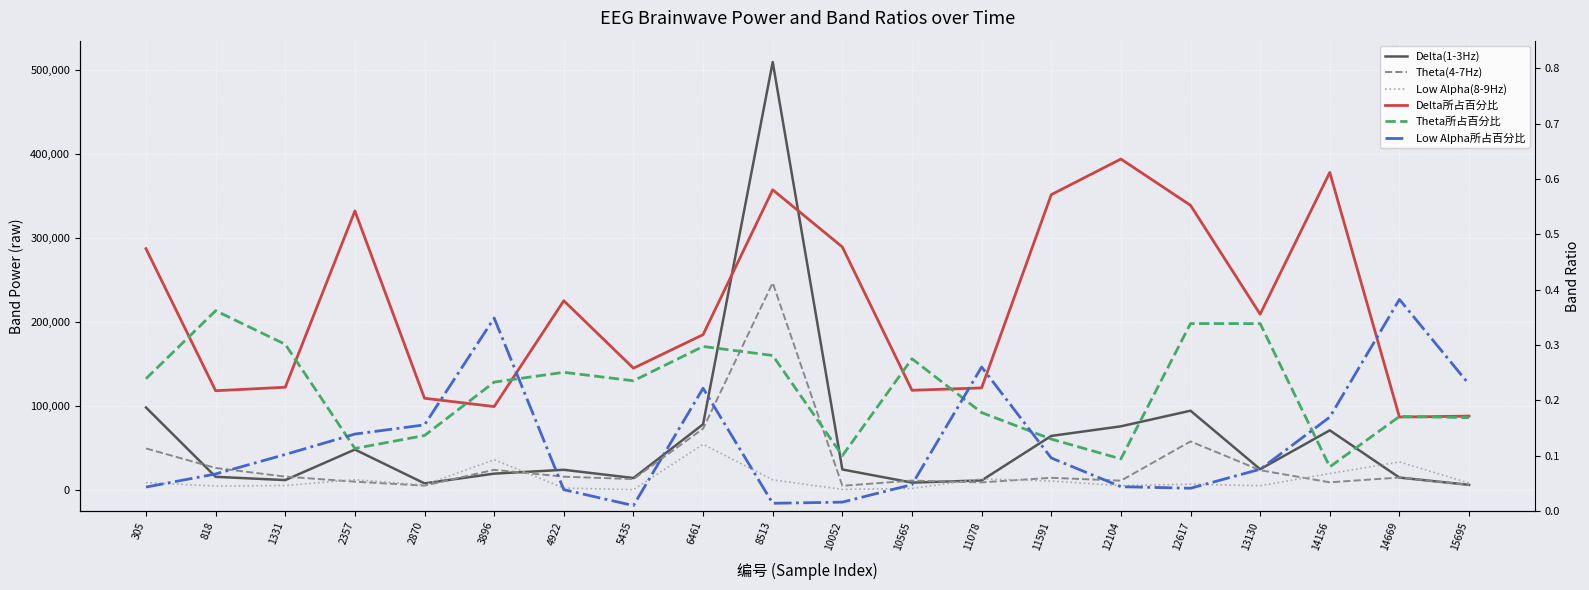

At which category is the sum across all series the highest?

8513